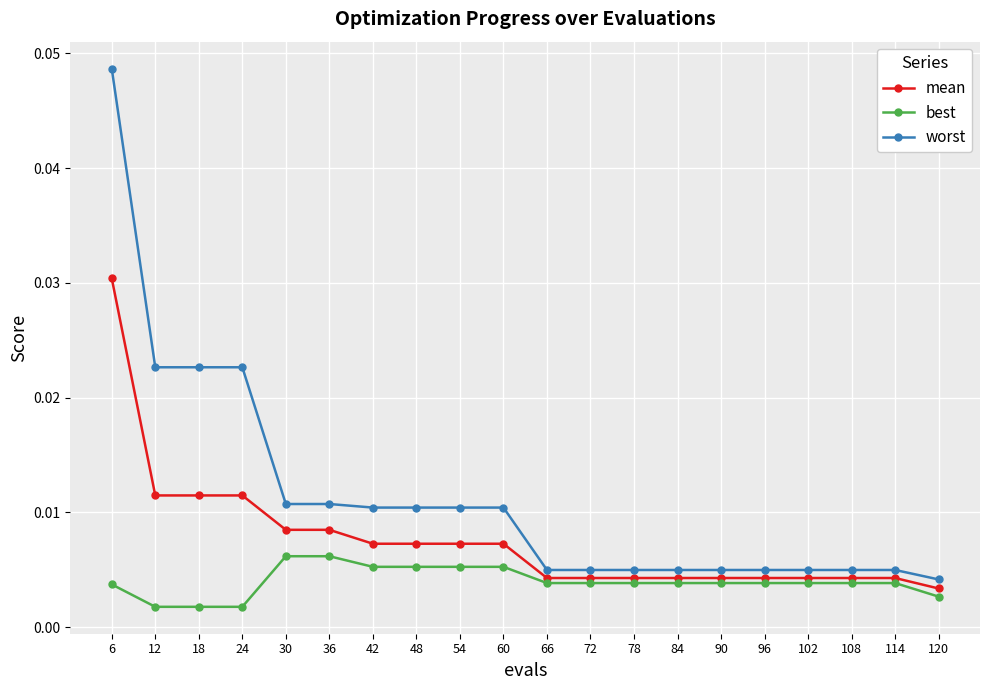

True or false: worst and best cross at least once.

False